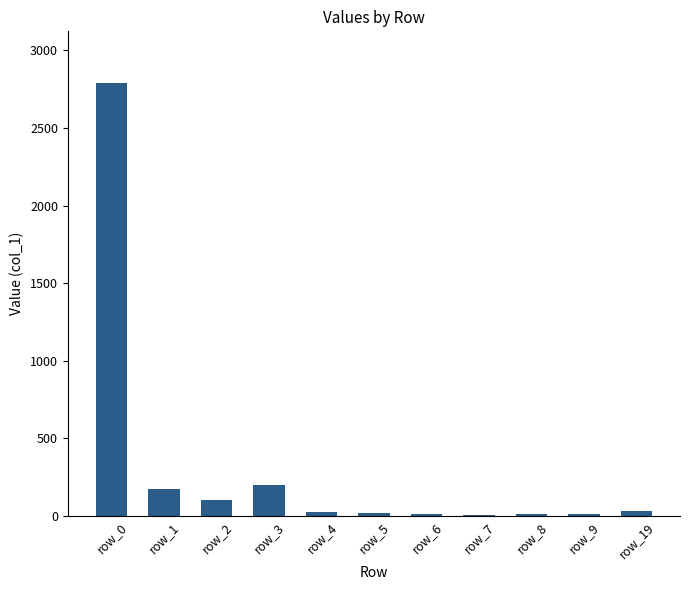

What is the average value?

307